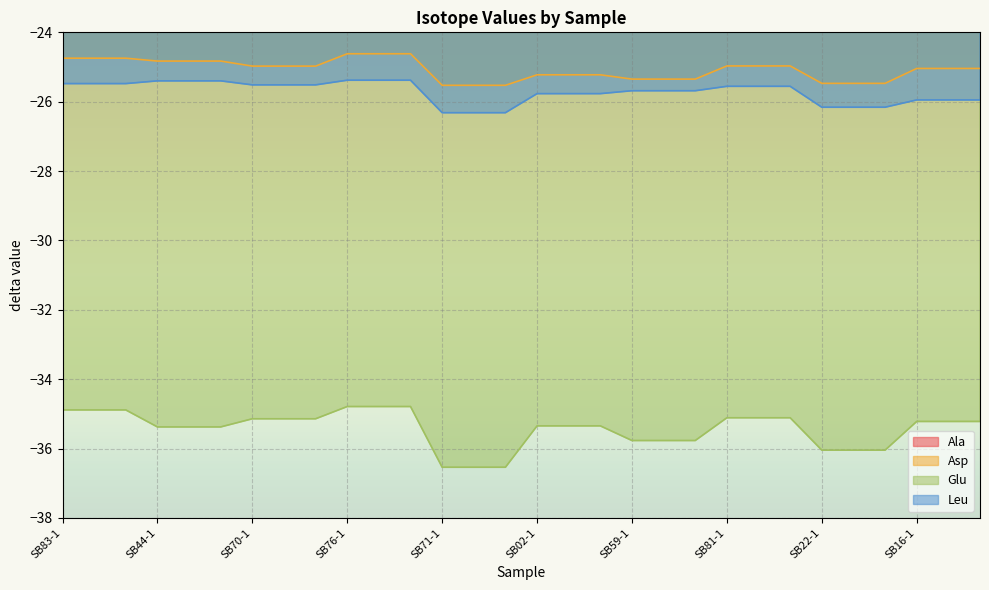

Which series has the largest range (max minus min)?

Glu